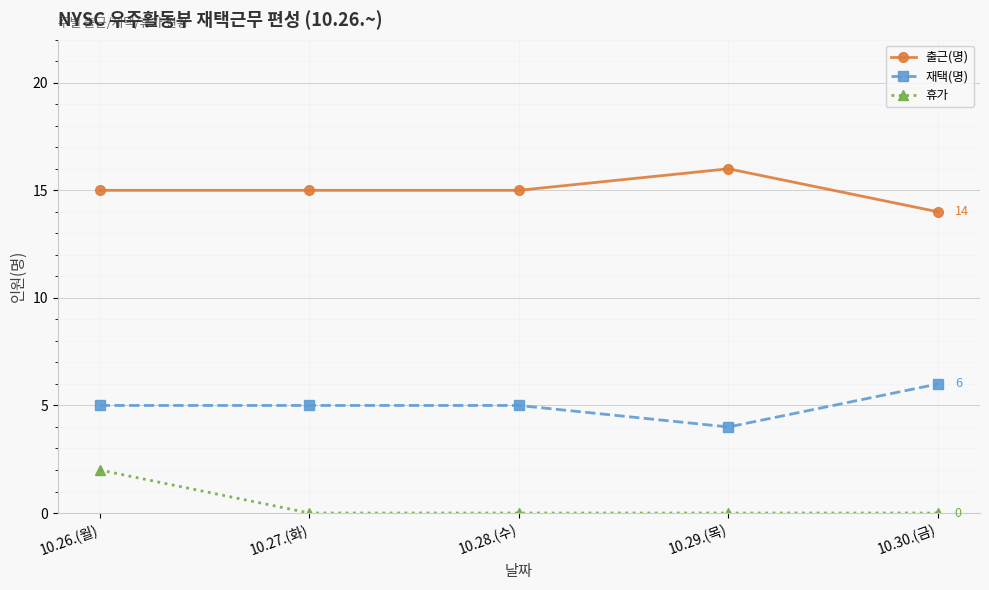

Reading left to right, extract all data points from this chart.

출근(명): 10.26.(월)=15	10.27.(화)=15	10.28.(수)=15	10.29.(목)=16	10.30.(금)=14
재택(명): 10.26.(월)=5	10.27.(화)=5	10.28.(수)=5	10.29.(목)=4	10.30.(금)=6
휴가: 10.26.(월)=2	10.27.(화)=0	10.28.(수)=0	10.29.(목)=0	10.30.(금)=0